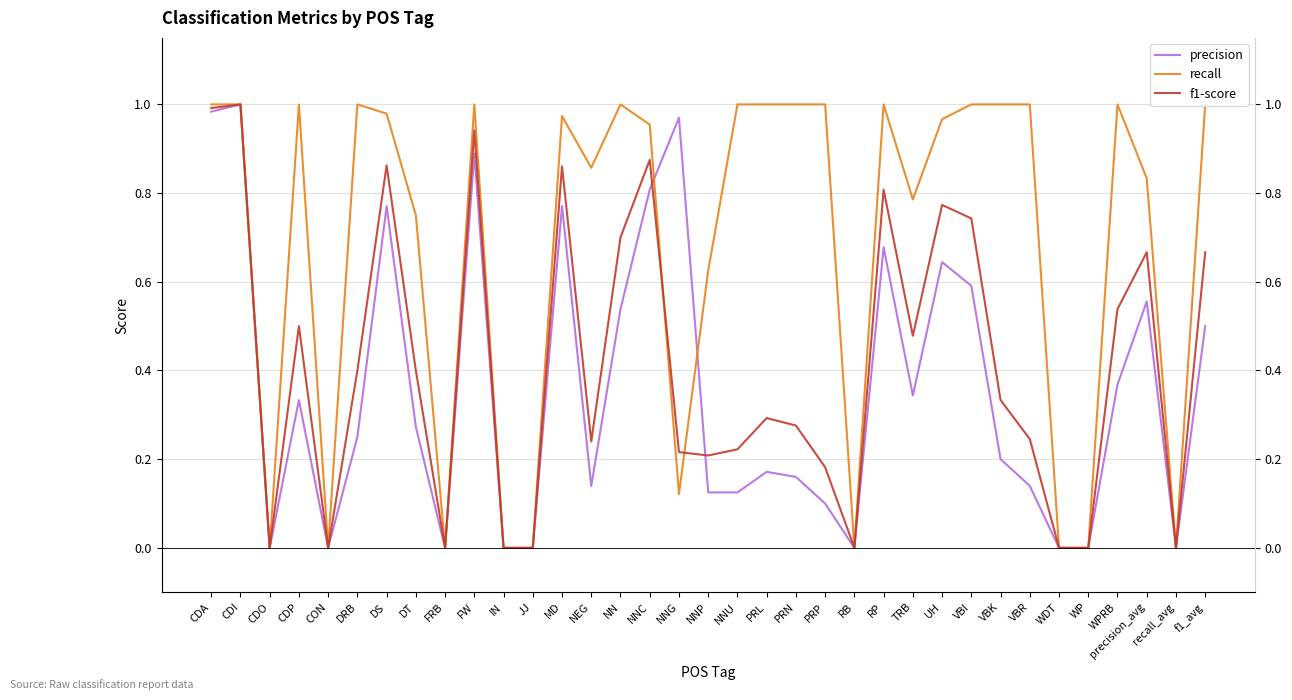

What is the total value across all series at DT?

1.4